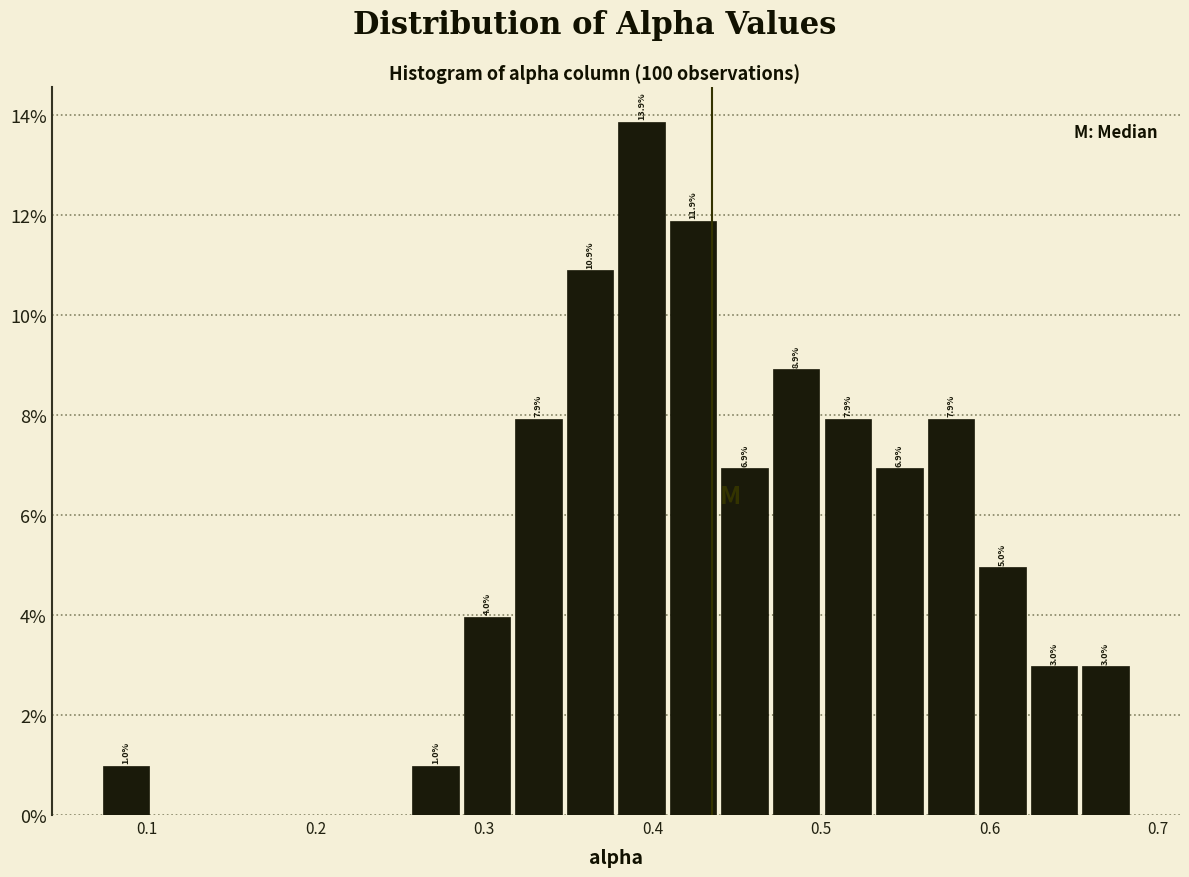

Around what value on the x-axis is the tallest bar? Give the approximate position of its centre, as read against the axis.

0.39